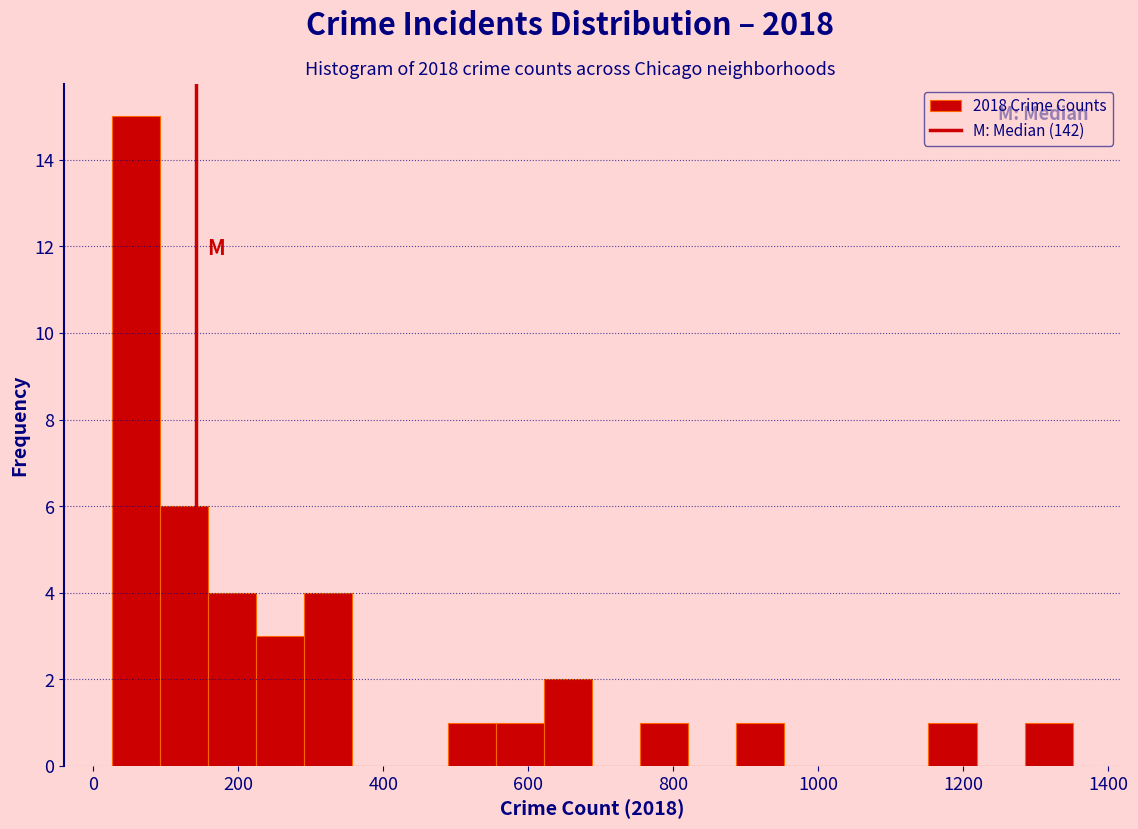

Around what value on the x-axis is the tallest bar? Give the approximate position of its centre, as read against the axis.

60